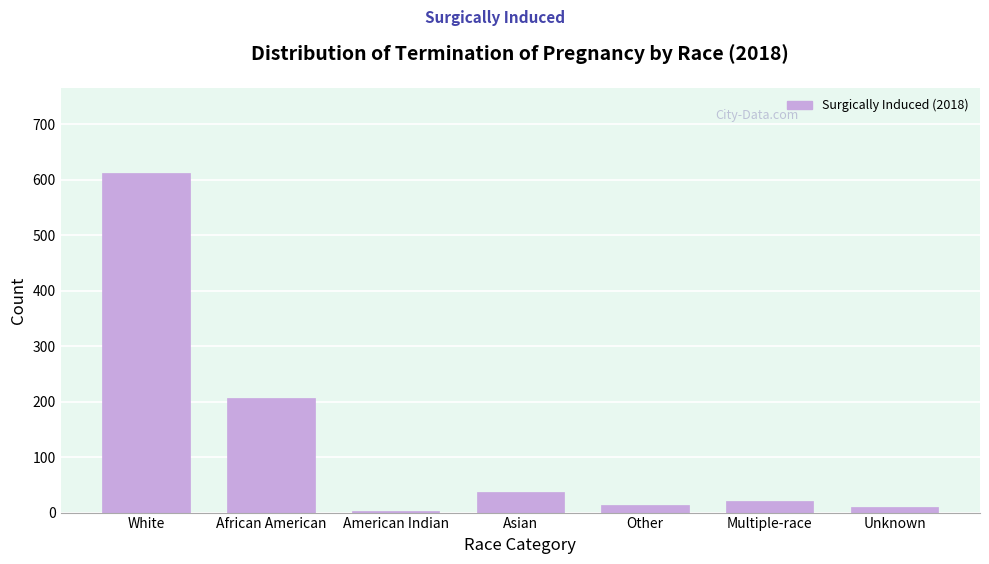

What is the maximum value shown in the chart?

613